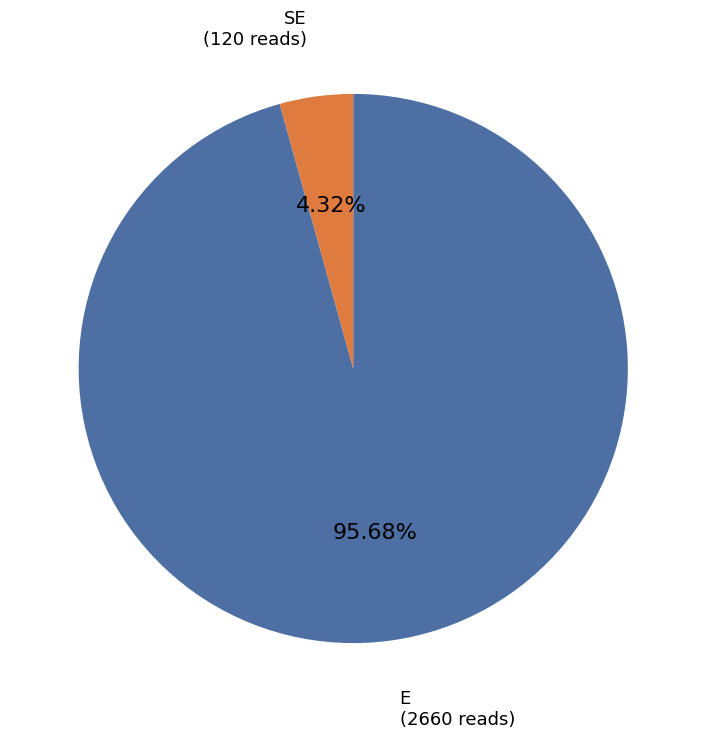

Is there any slice that represents more than half of the pie?

Yes